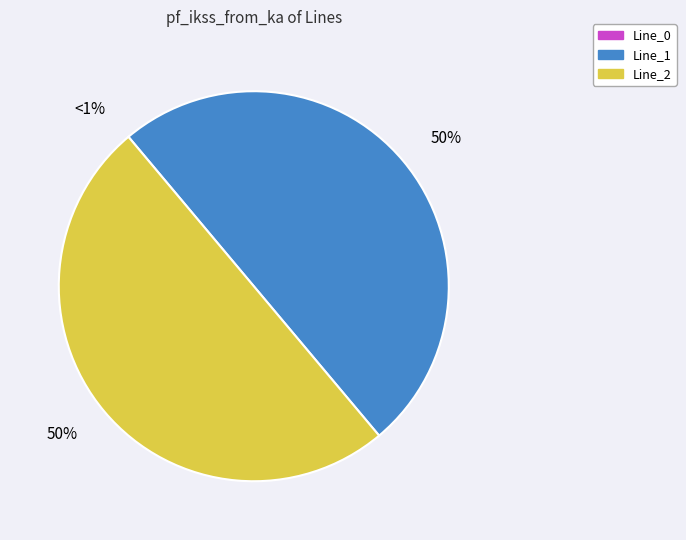

Is the sum of Line_2 and Line_1 greater than half?

Yes